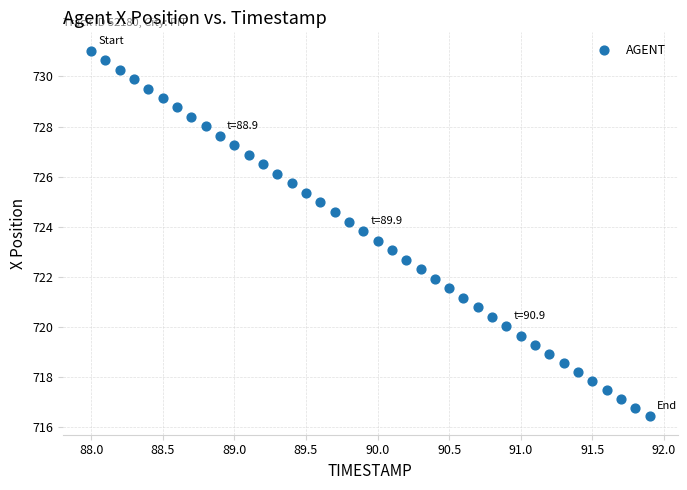

What is the range of X values (max minus min)?

3.9